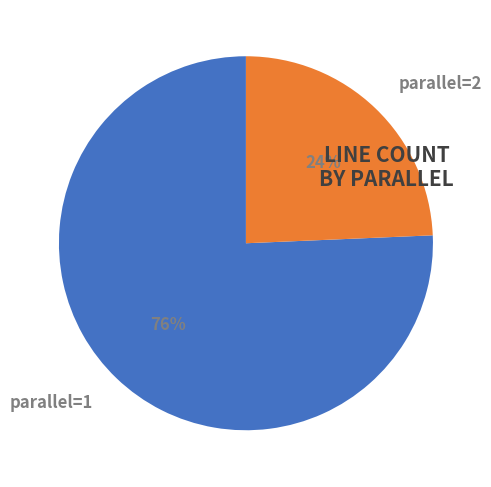

The parallel=2 slice represents 24% of the pie. True or false?

True